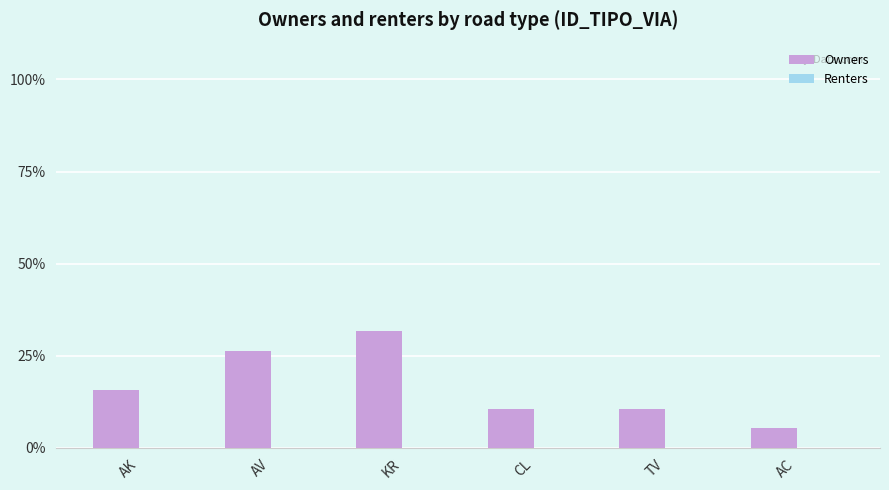

Is it true that the value at TV is 4.8?

False